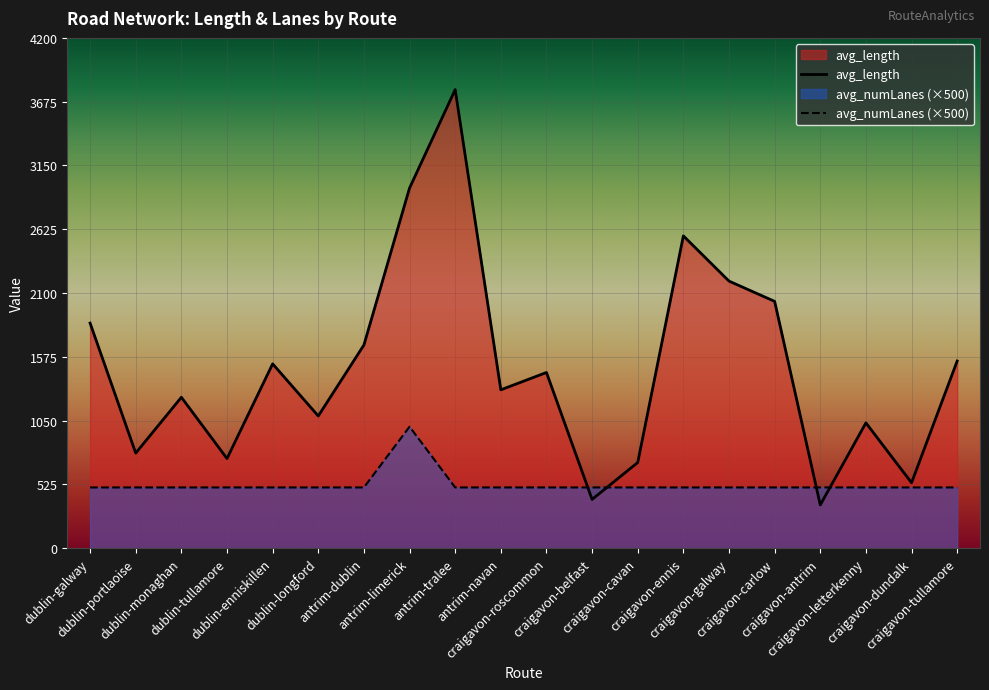

How many lines are shown in the chart?

2